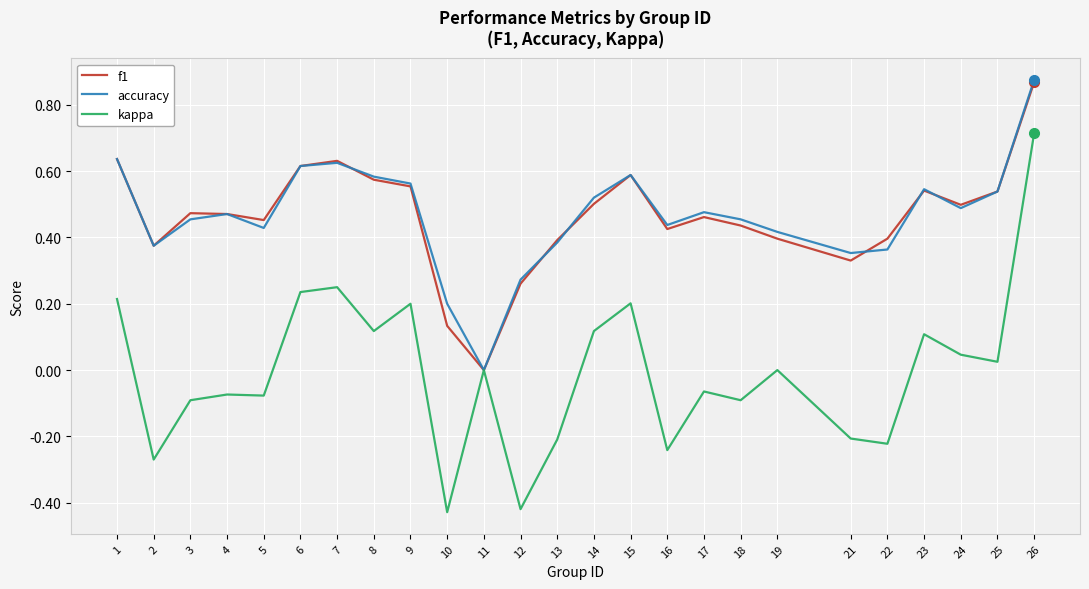

Which series has the widest spread of values?

kappa